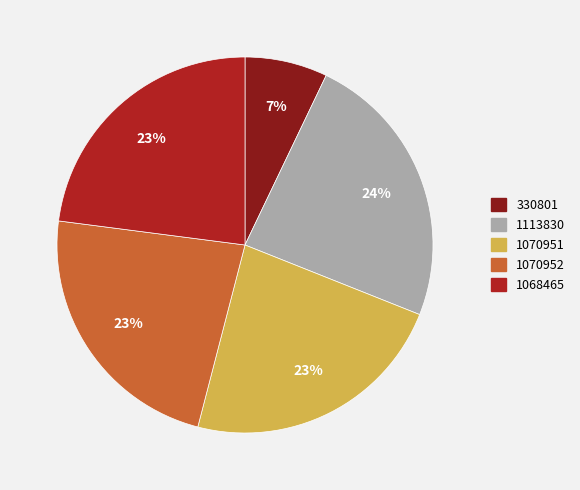

The 1070951 slice represents 23% of the pie. True or false?

True